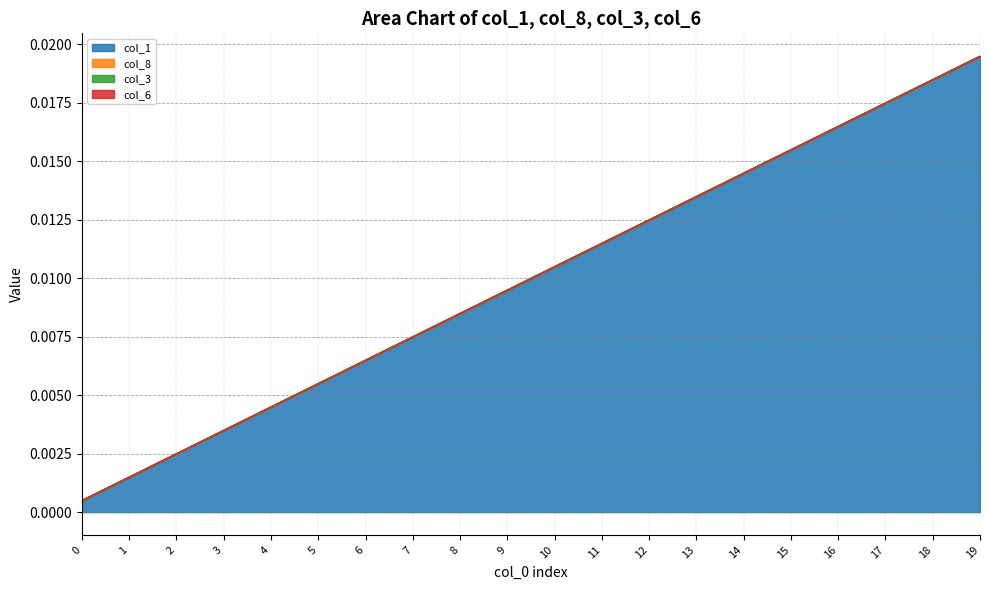

Which category has the highest value across all series?

19